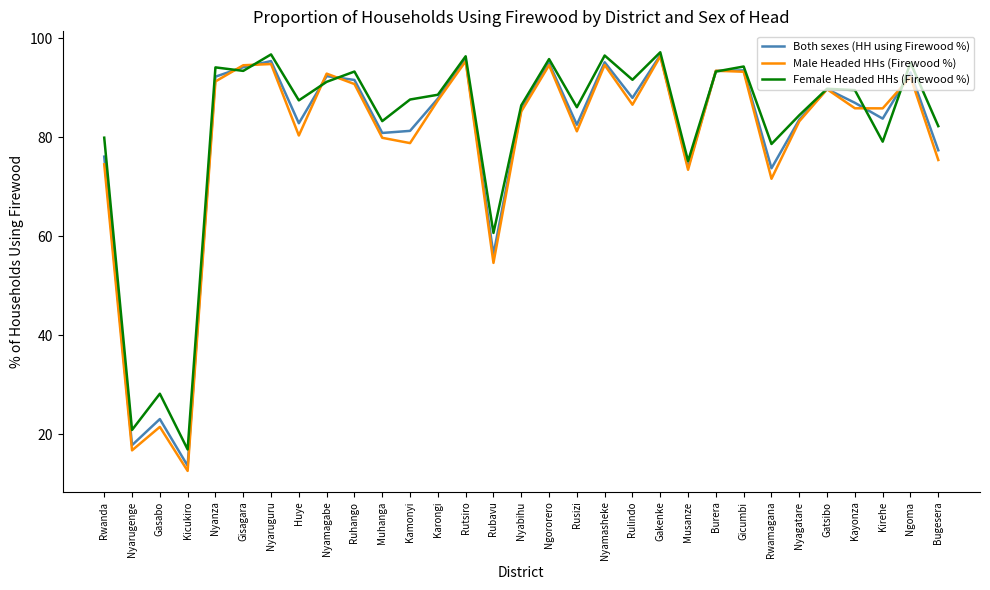

Which series changed the most between Rubavu and Rwamagana?

Female Headed HHs (Firewood %)